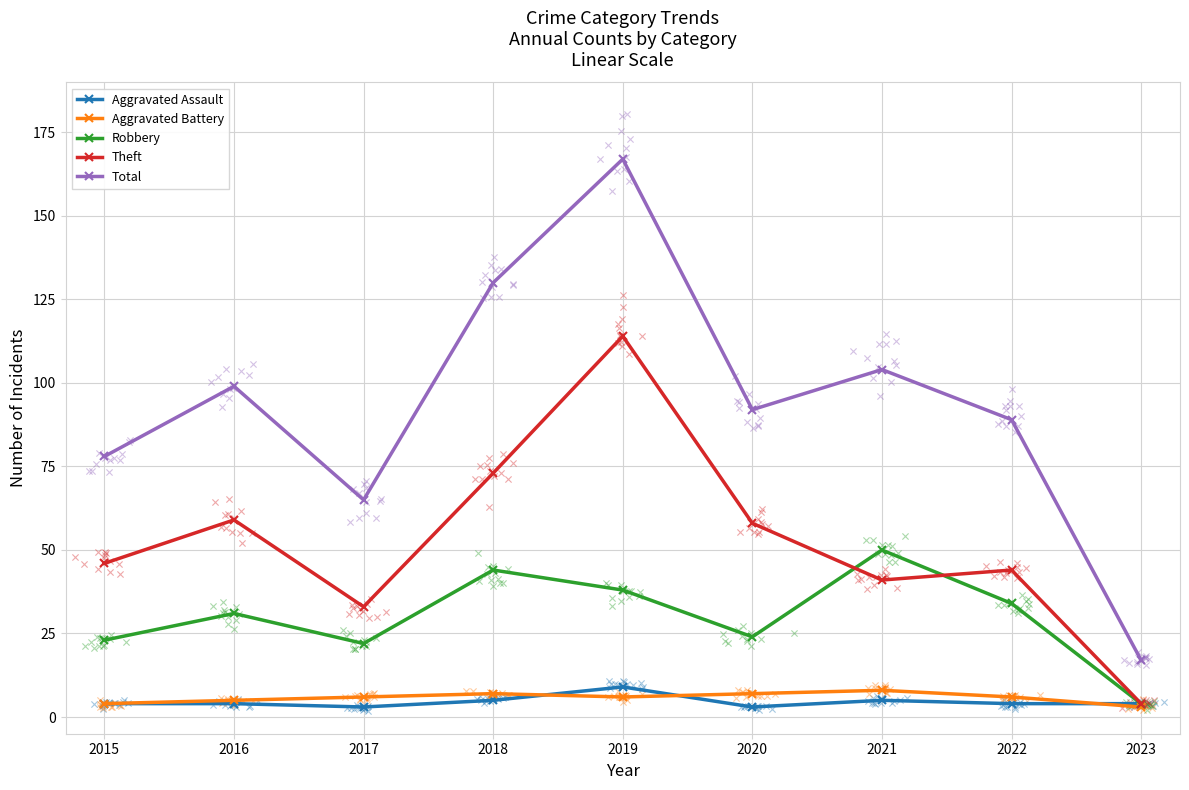

Which series contains the highest Y value?

Total